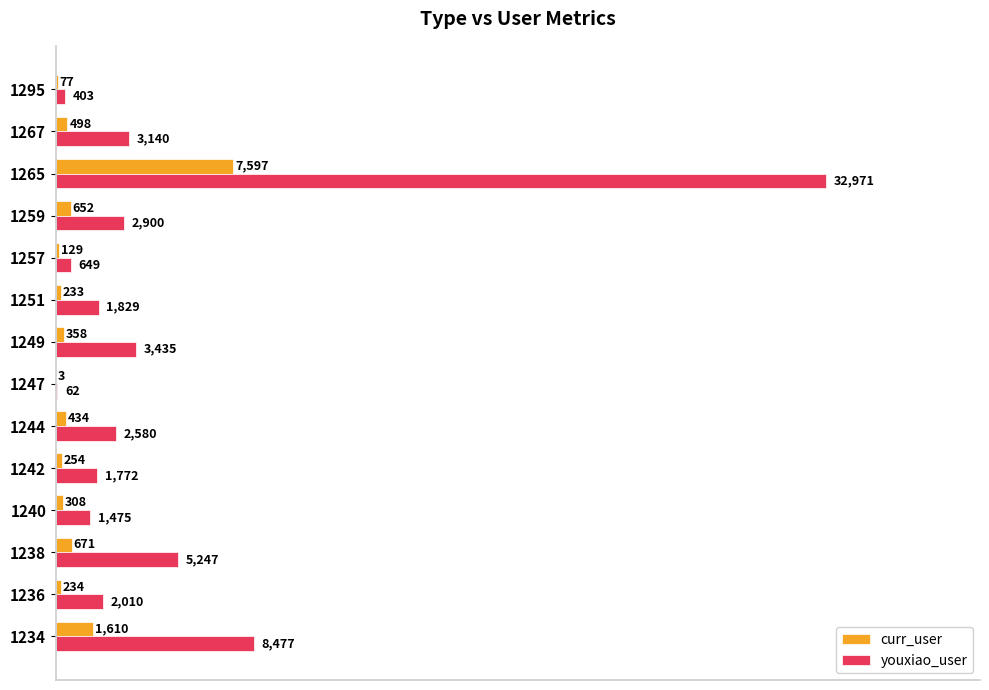

Is the value of curr_user at 1257 greater than the value of youxiao_user at 1295?

No